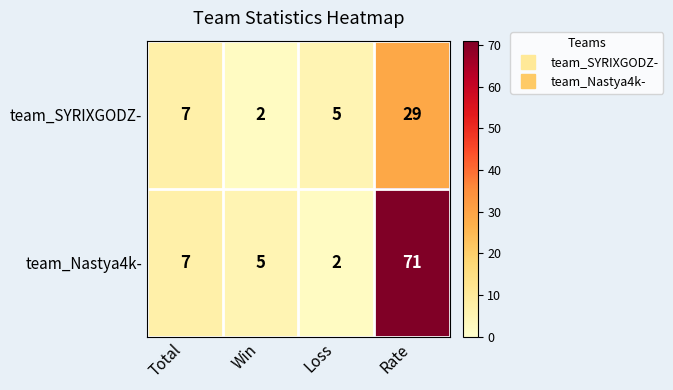

Reading left to right, what are all the values shown in this chart?

team_SYRIXGODZ-: 7	2	5	29
team_Nastya4k-: 7	5	2	71